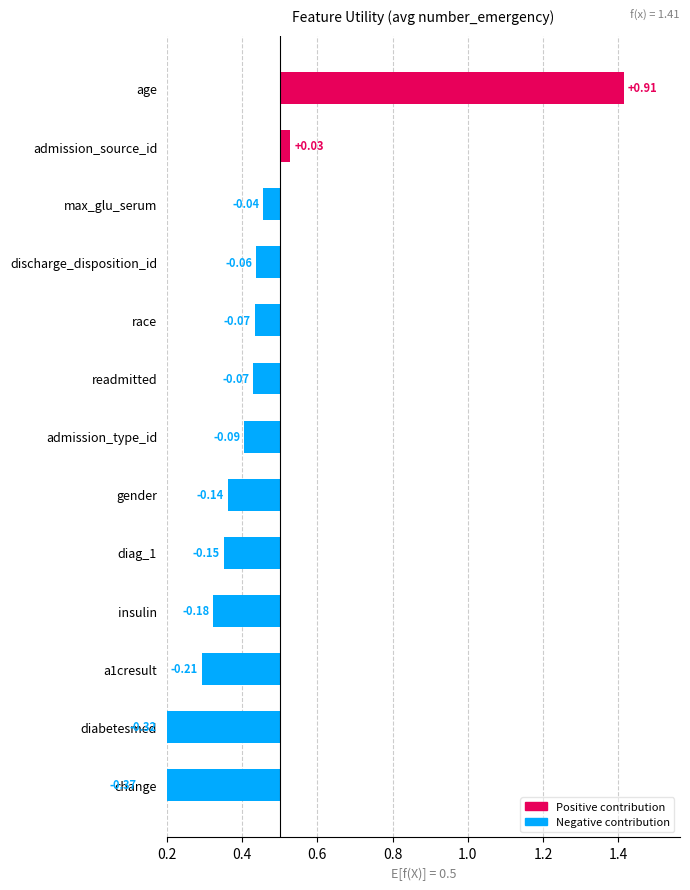

What is the sum of the values at insulin and discharge_disposition_id?

0.8